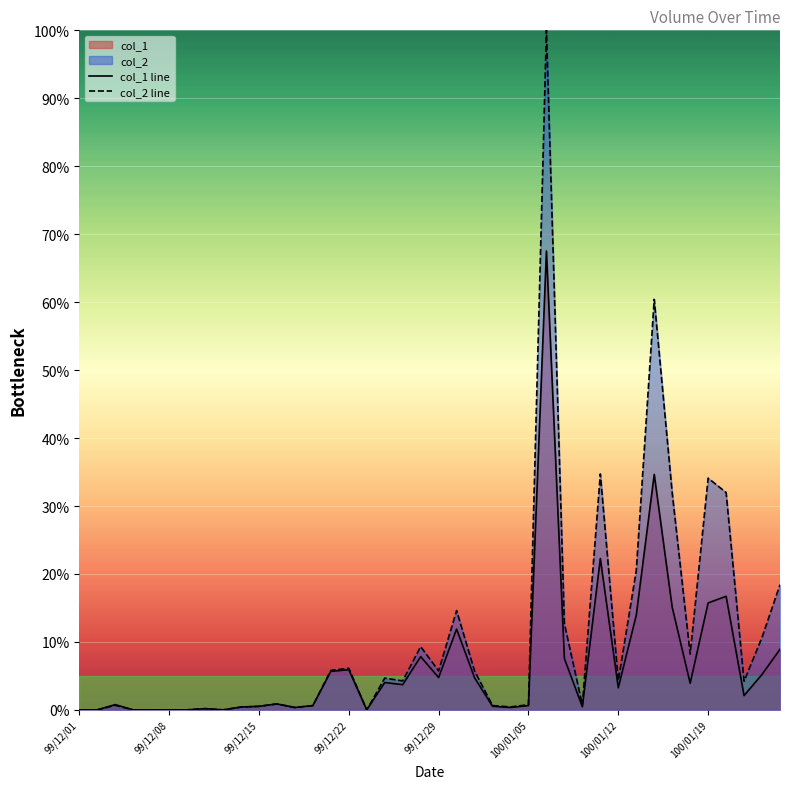

Between 99/12/22 and 100/01/05, which series saw the biggest shift?

col_2 line